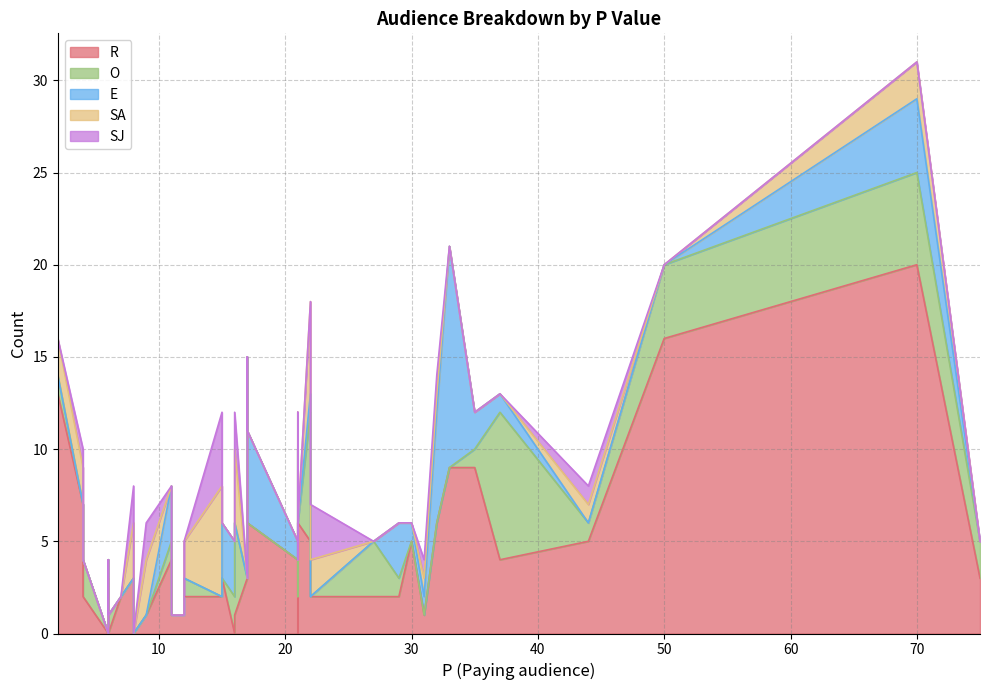

What is the average value of the E series?

1